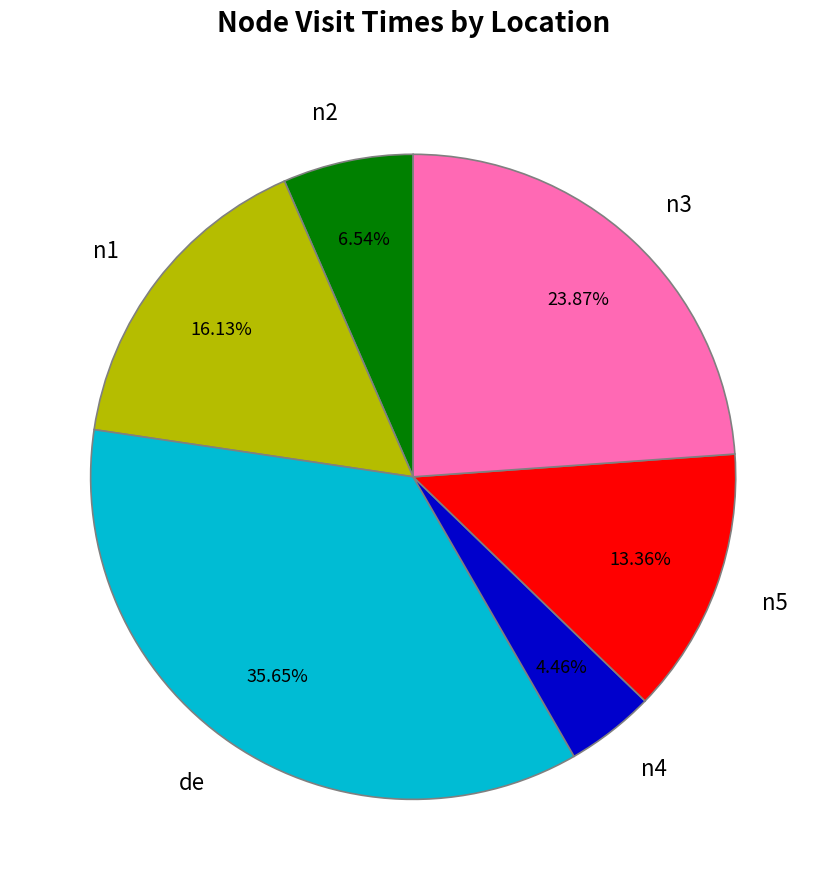

What is the total percentage of n2 and n4?

11.0%